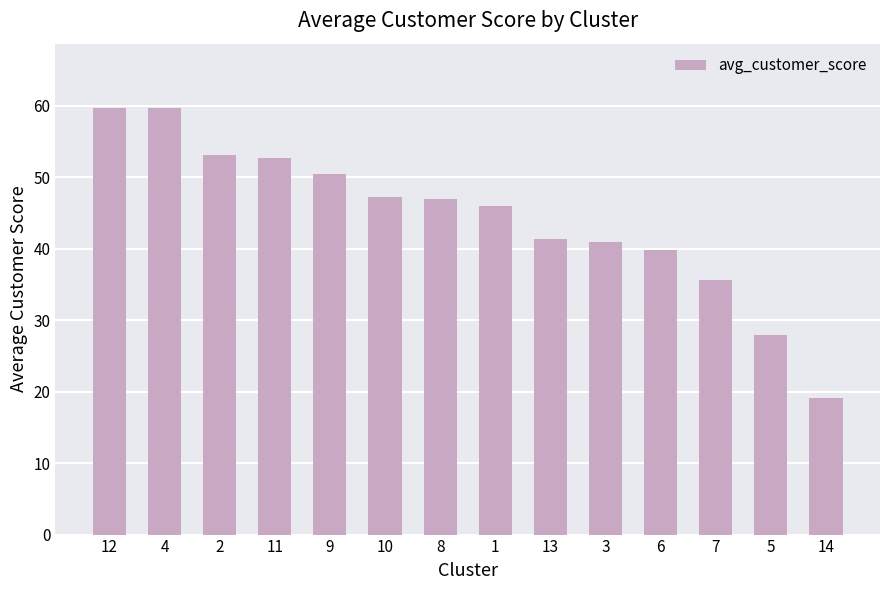

What value does the data have at 10?

47.2